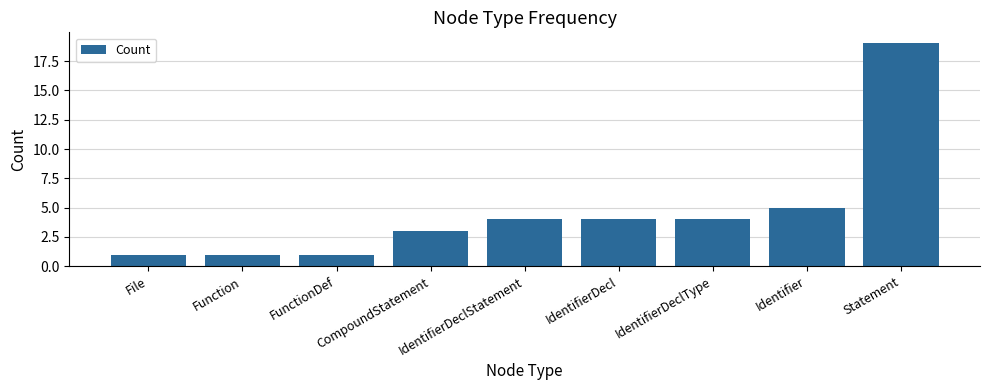

What is the average value?

5